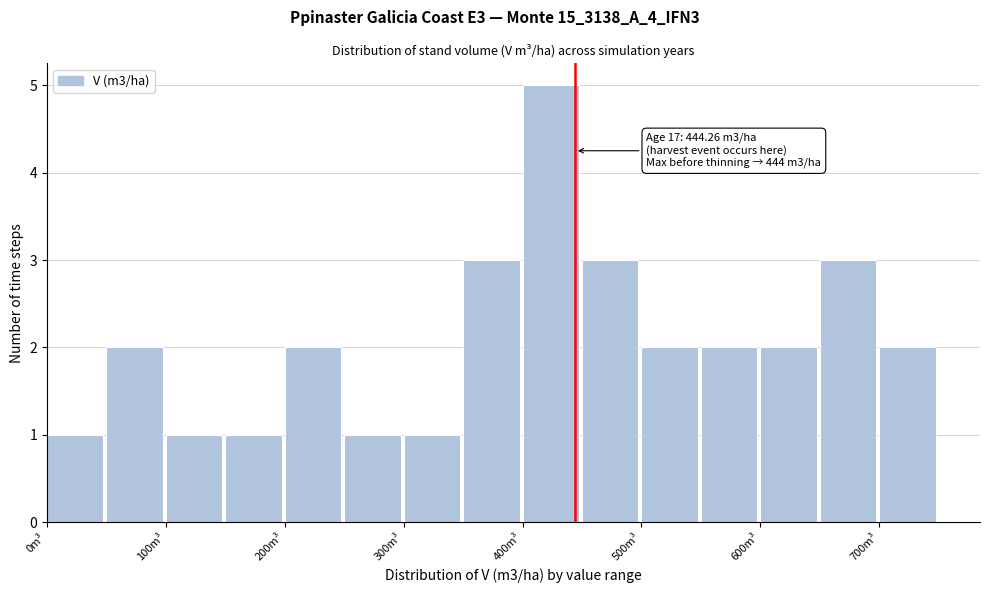

Which range on the x-axis has the tallest bar?

400 to 450